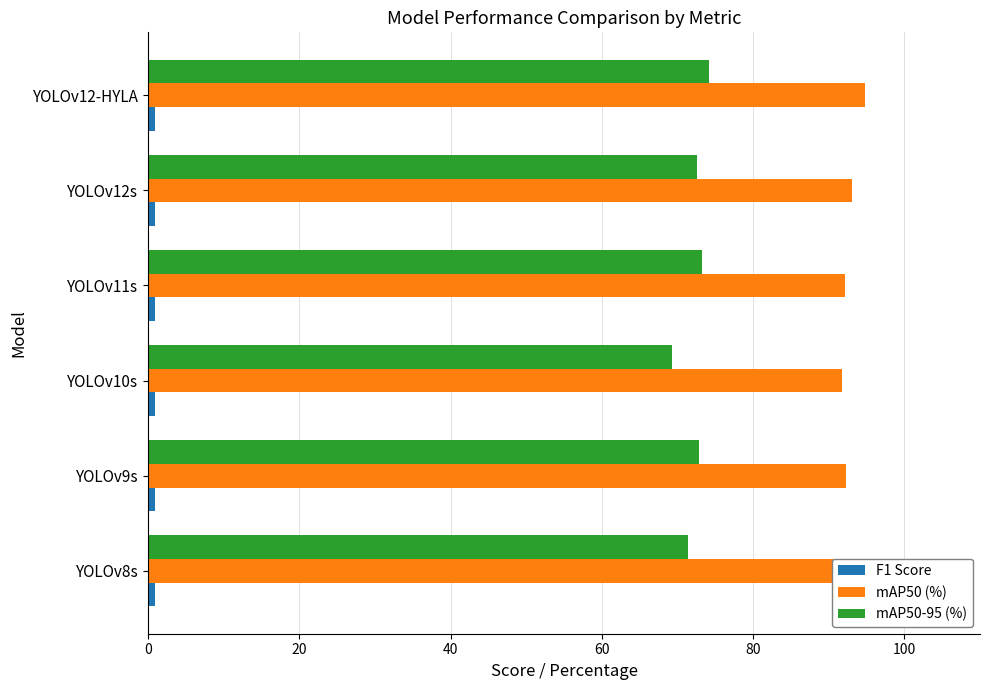

Which series has the largest range (max minus min)?

mAP50-95 (%)